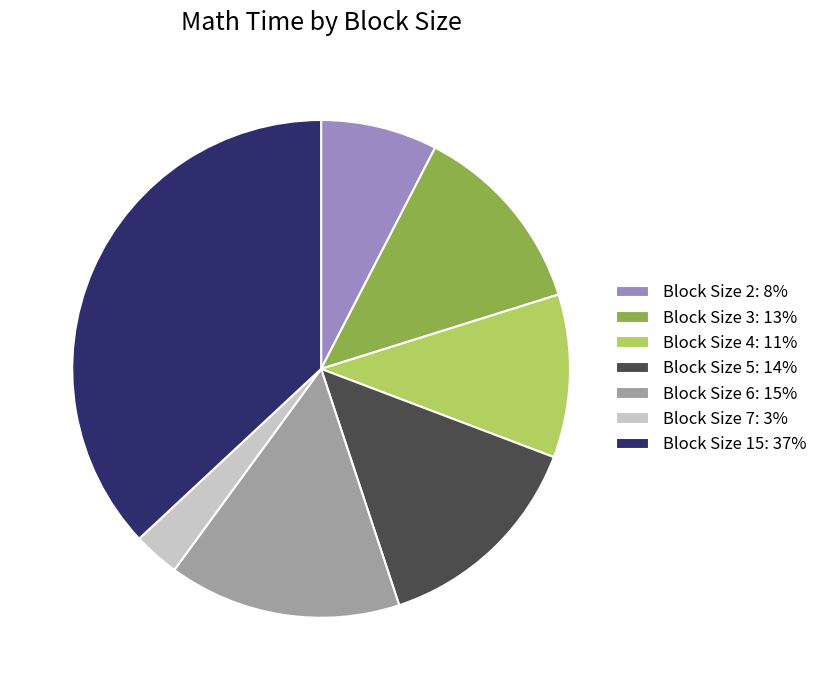

Count the number of slices in the pie.

7